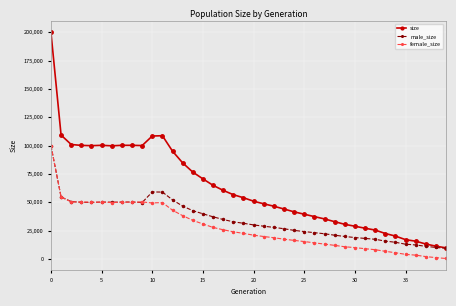

What is the sum of all size values?

2489417